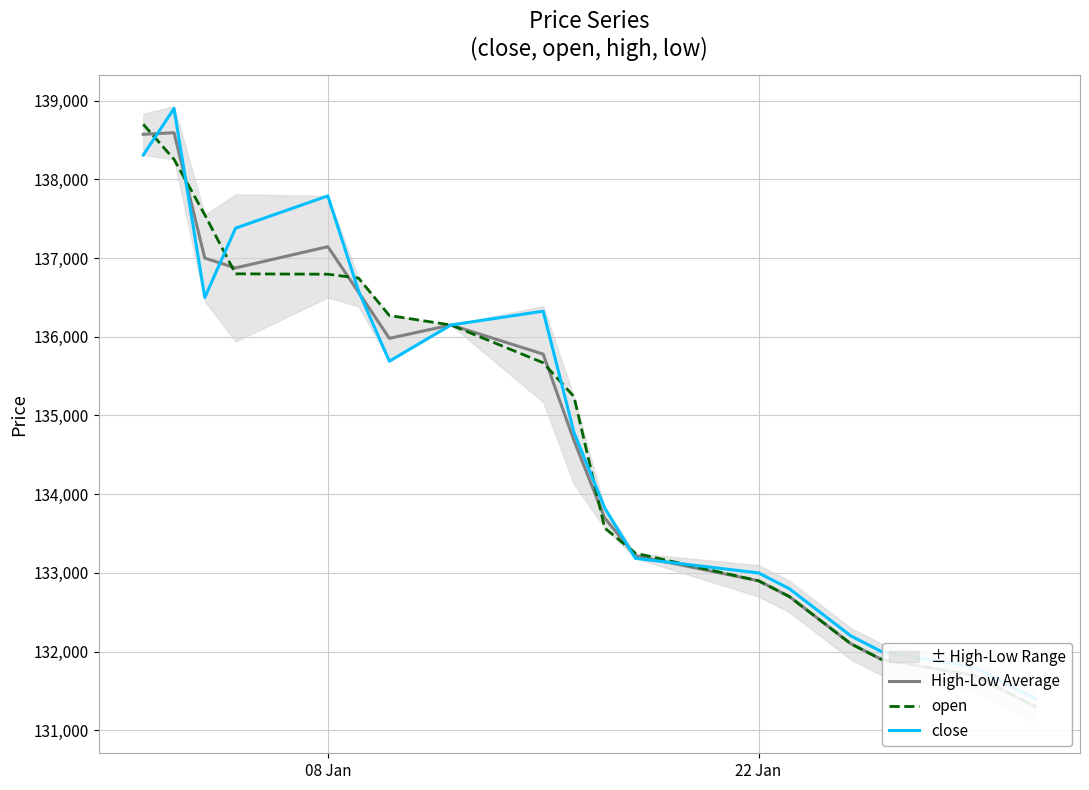

True or false: open has a value of 207286.2 at 08 Jan.

False